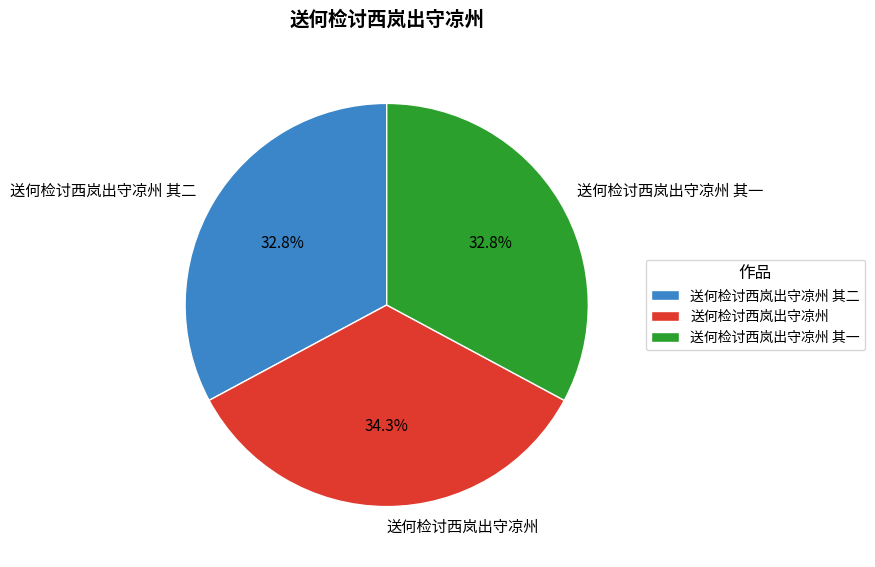

Which slice is the largest?

送何检讨西岚出守凉州